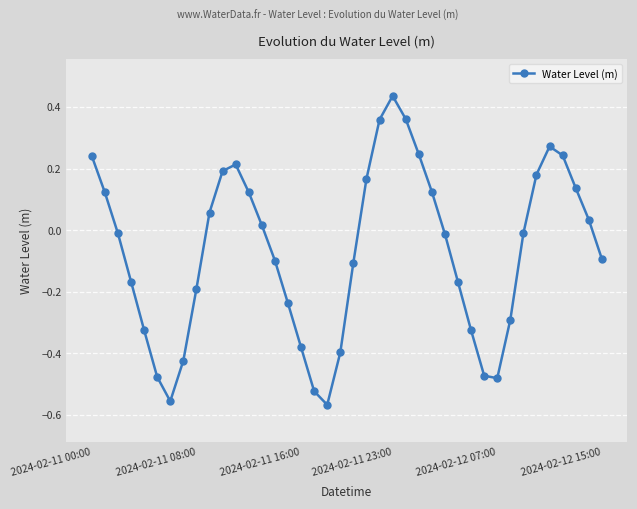

How many data points are less than 0?

22